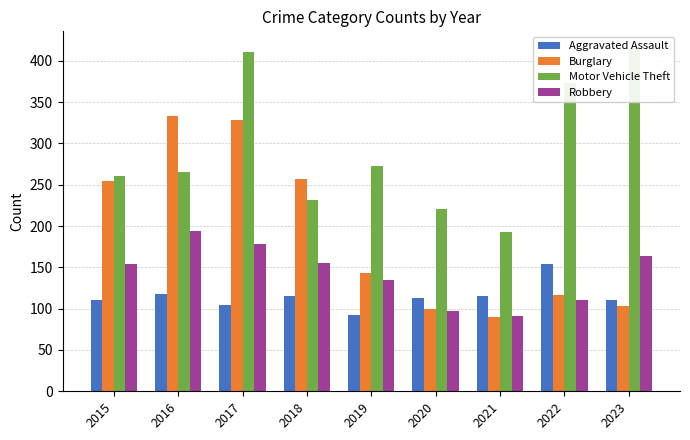

Read the Burglary value at 2021.

90